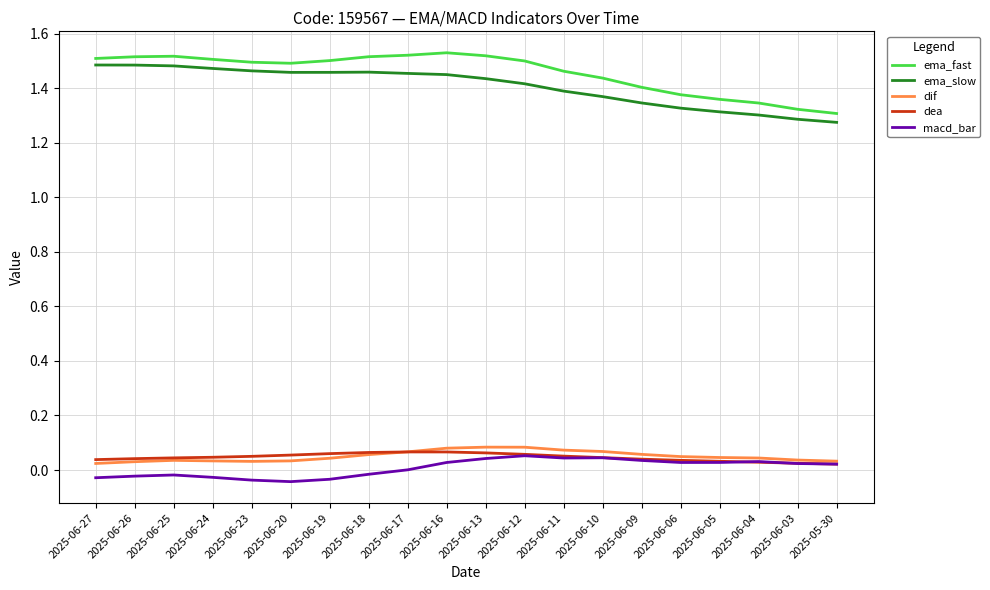

The value of ema_fast at 2025-06-04 is 1.3. True or false?

True